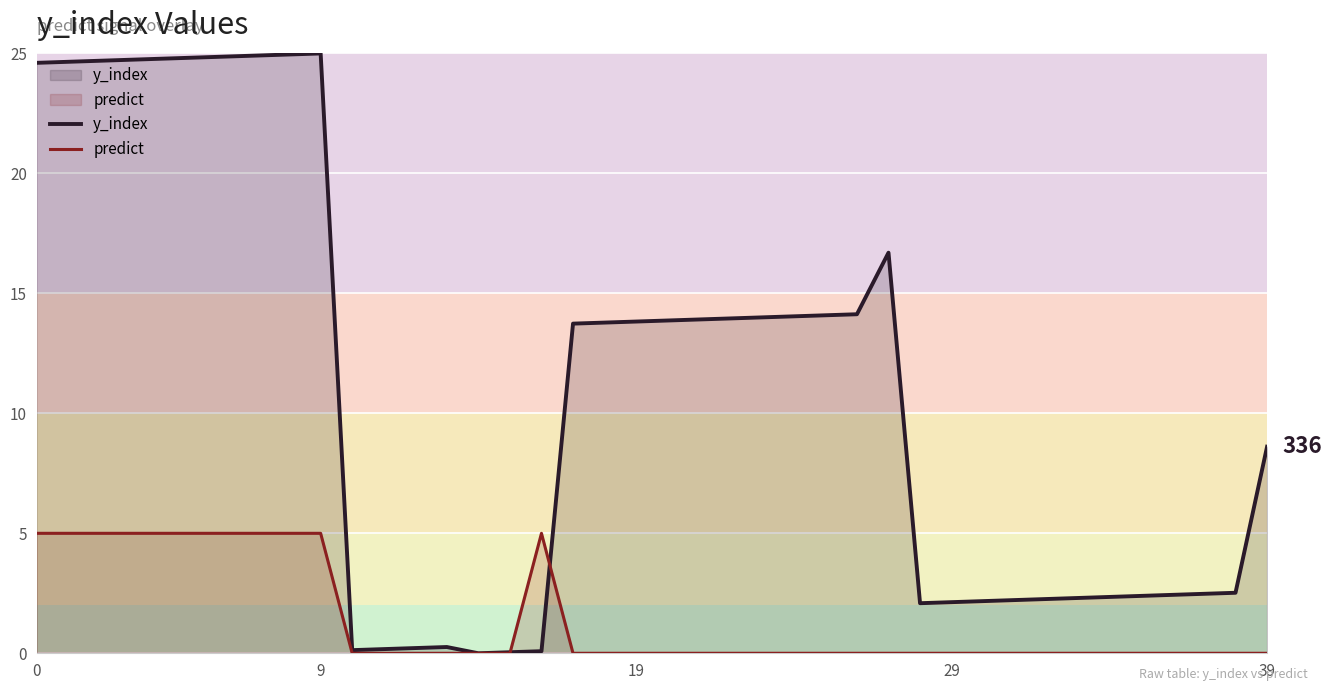

What is the greatest value displayed?

25.0